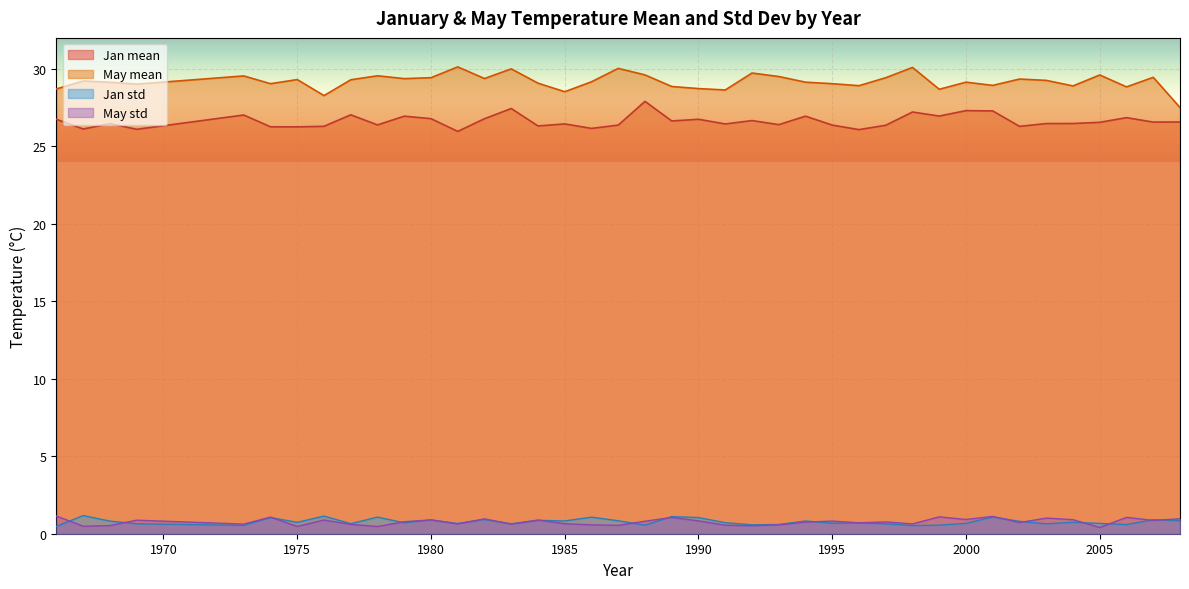

What is the minimum value for May std?

0.4